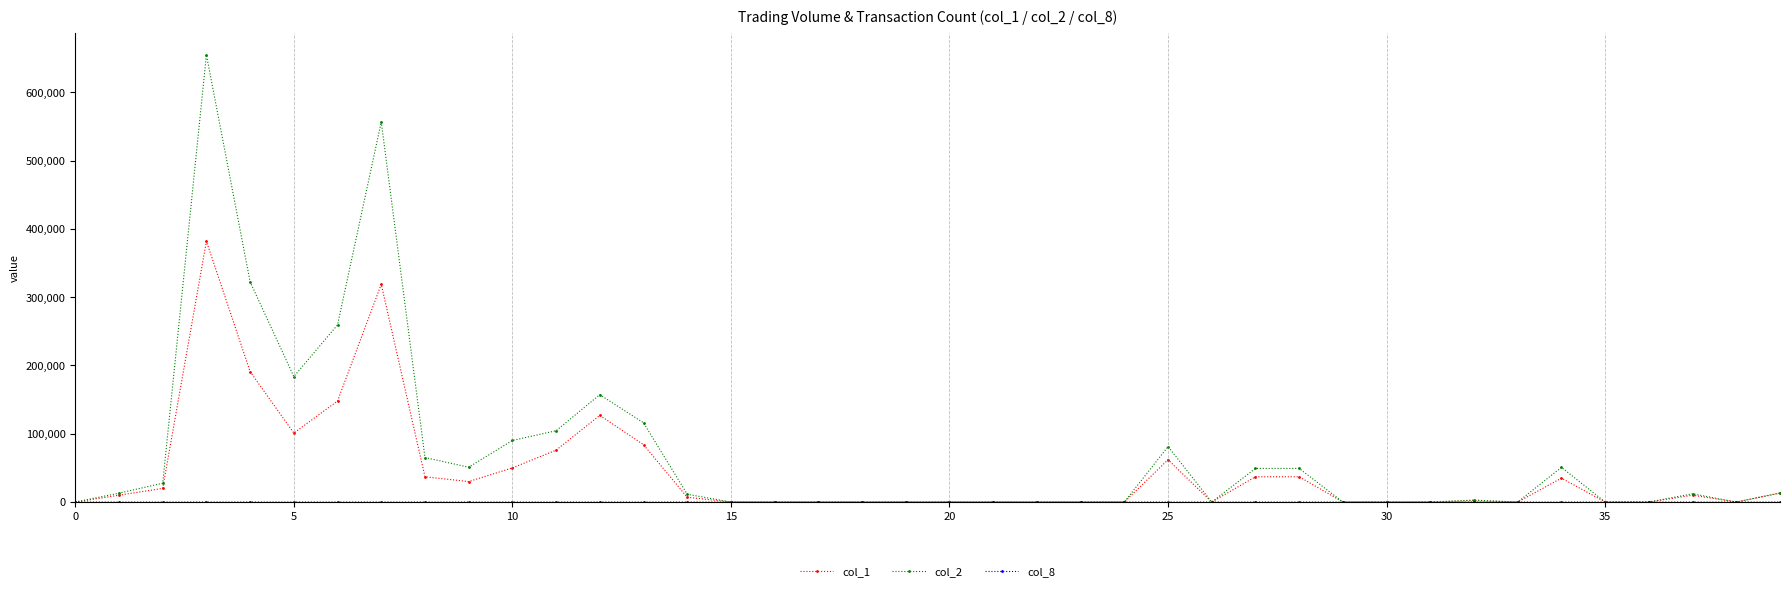

Which series has the largest range (max minus min)?

col_2